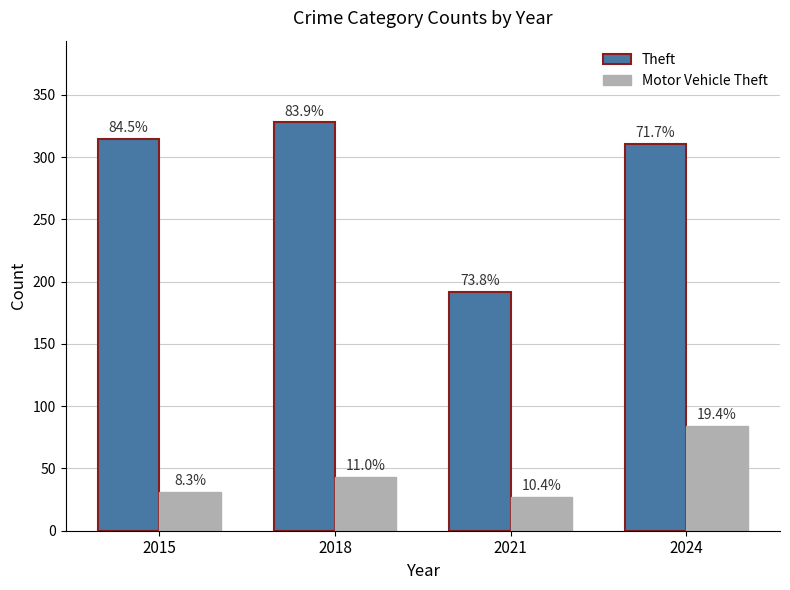

Which has a higher value, 2018 or 2021?

2018